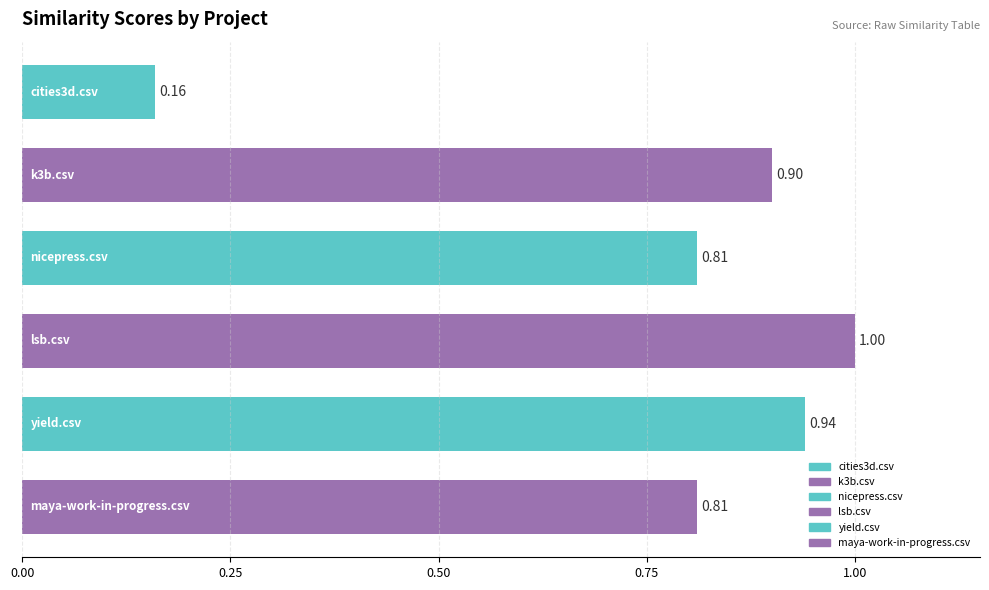

What is the sum of all values?

4.6